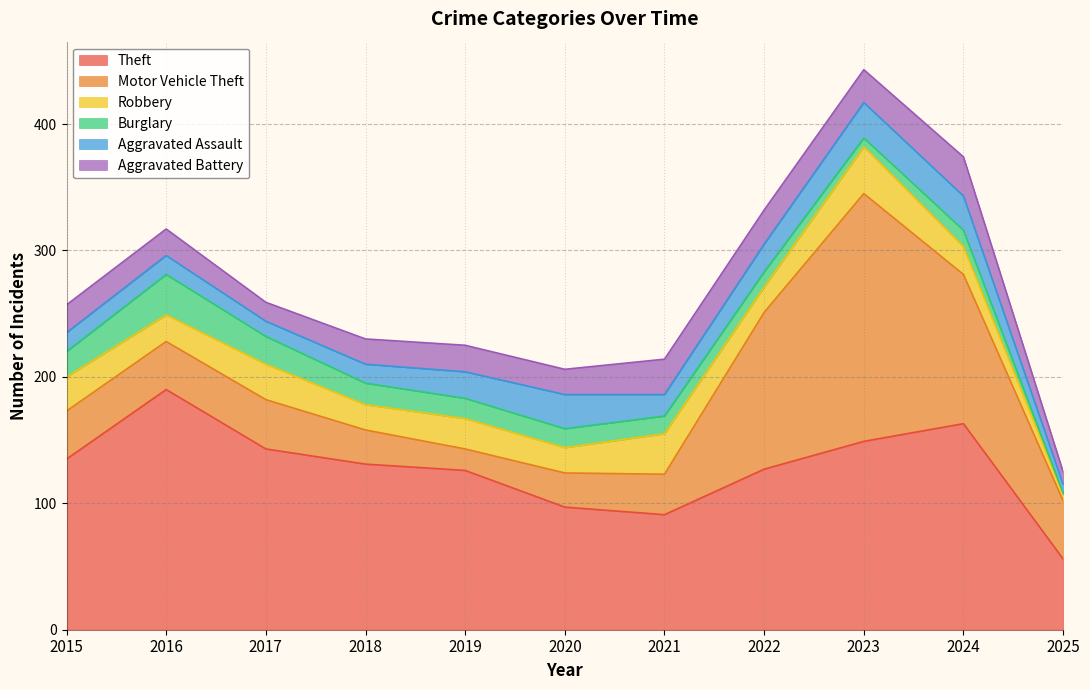

What is the average value of the Burglary series?

15